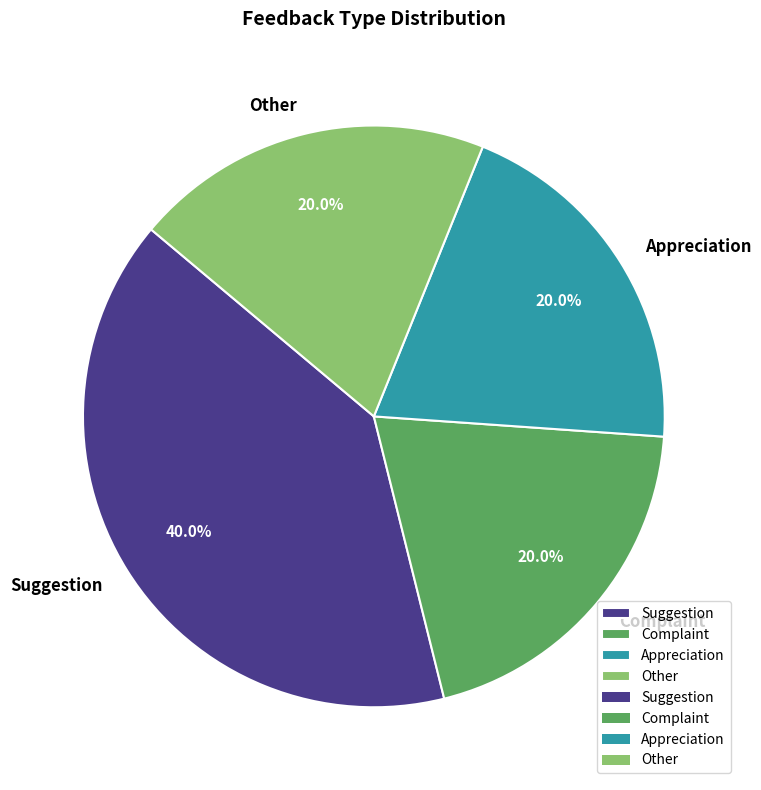

To the nearest percent, what is the difference between the largest and smallest slice percentages?

20%